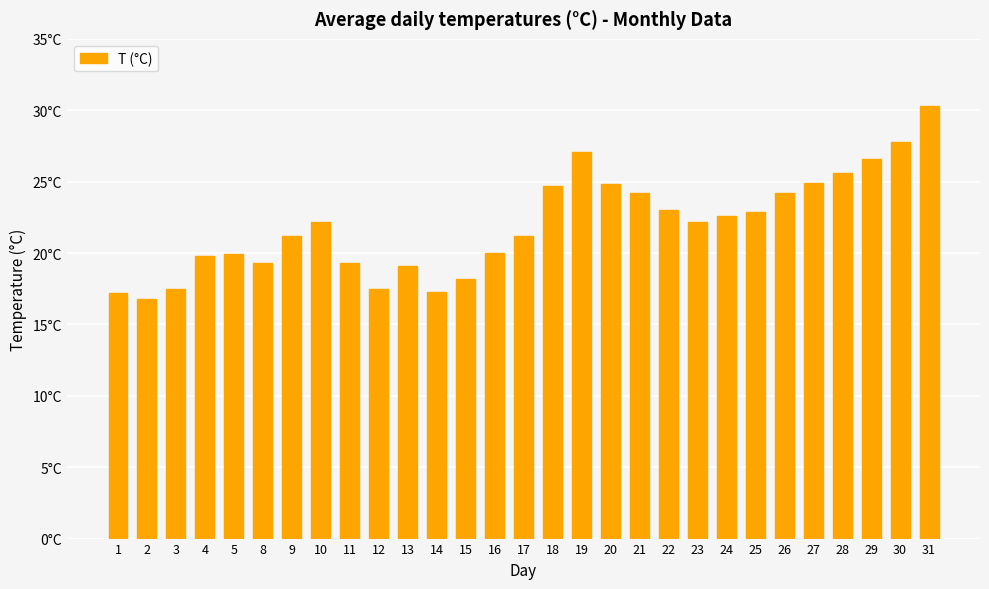

Are the bars horizontal?

No